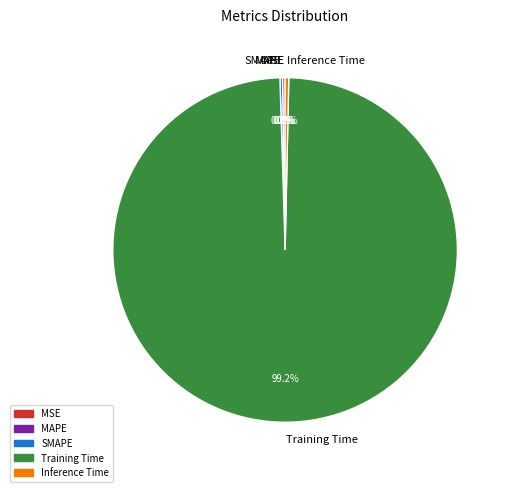

Which category has the biggest portion of the pie?

Training Time